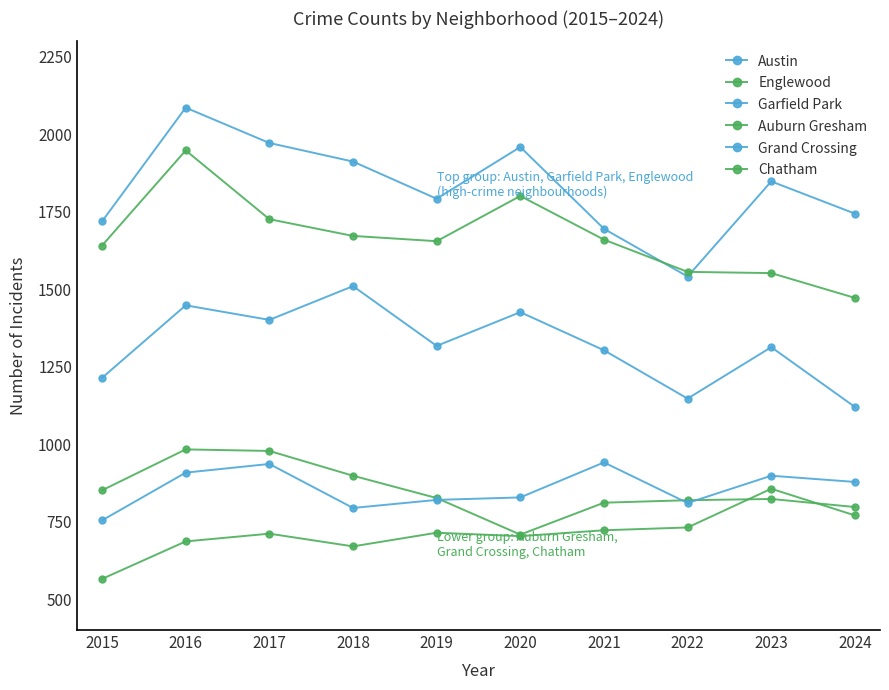

True or false: Garfield Park and Chatham intersect in this chart.

False